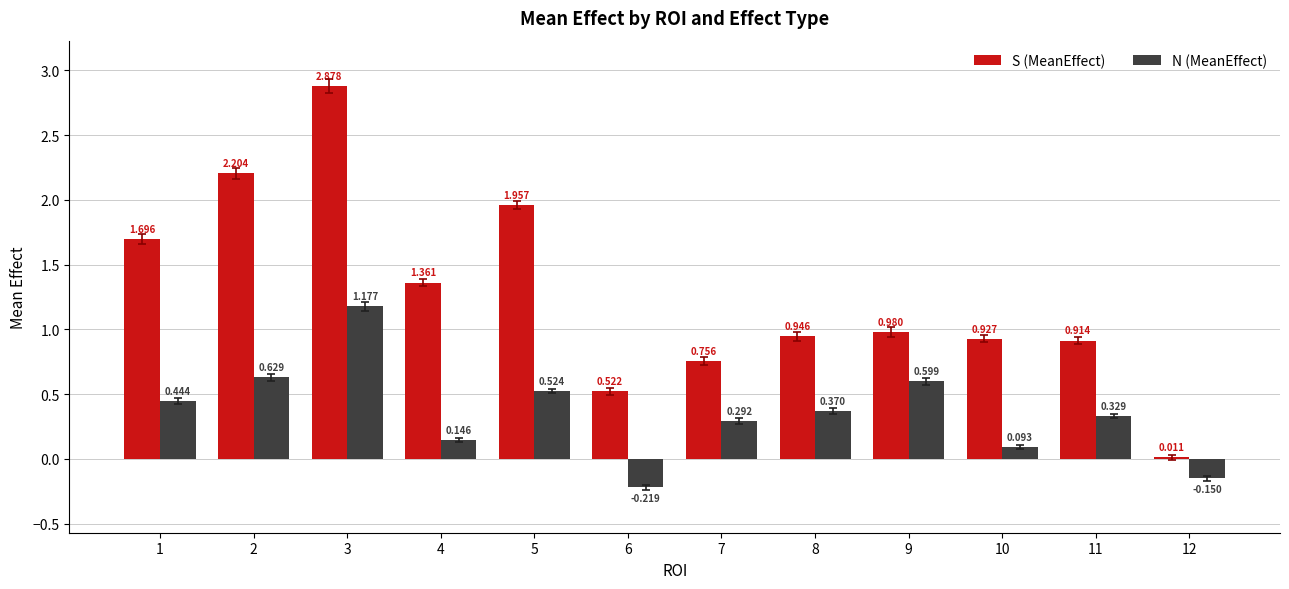

The value of N (MeanEffect) at 9 is 0.6. True or false?

True